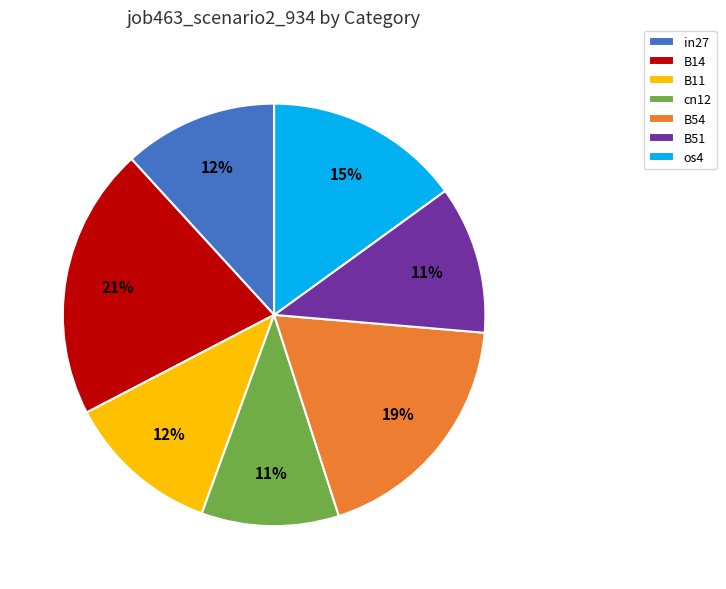

The os4 slice represents 15% of the pie. True or false?

True